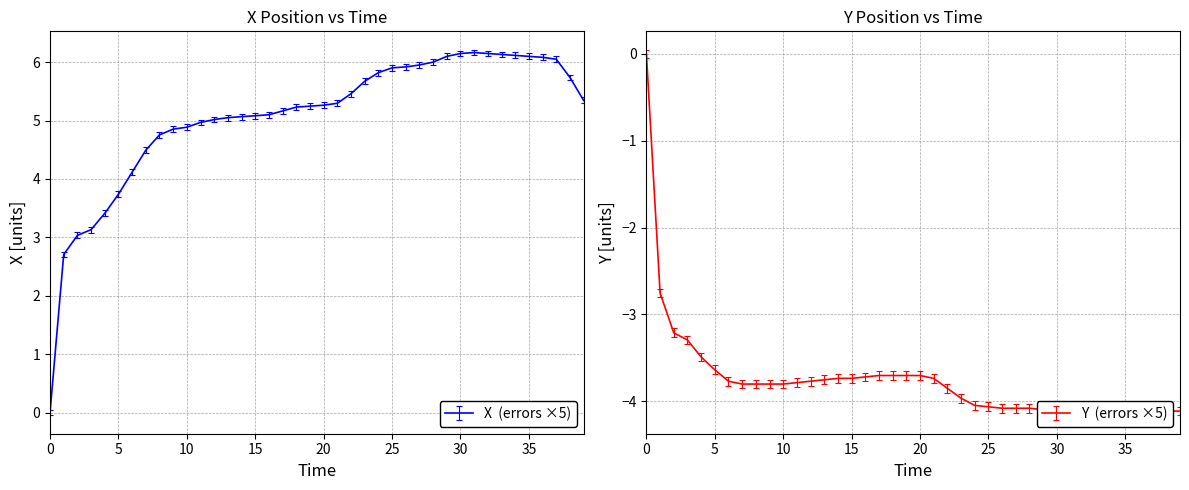

What is the spread (max minus min) of values at 11?

8.8